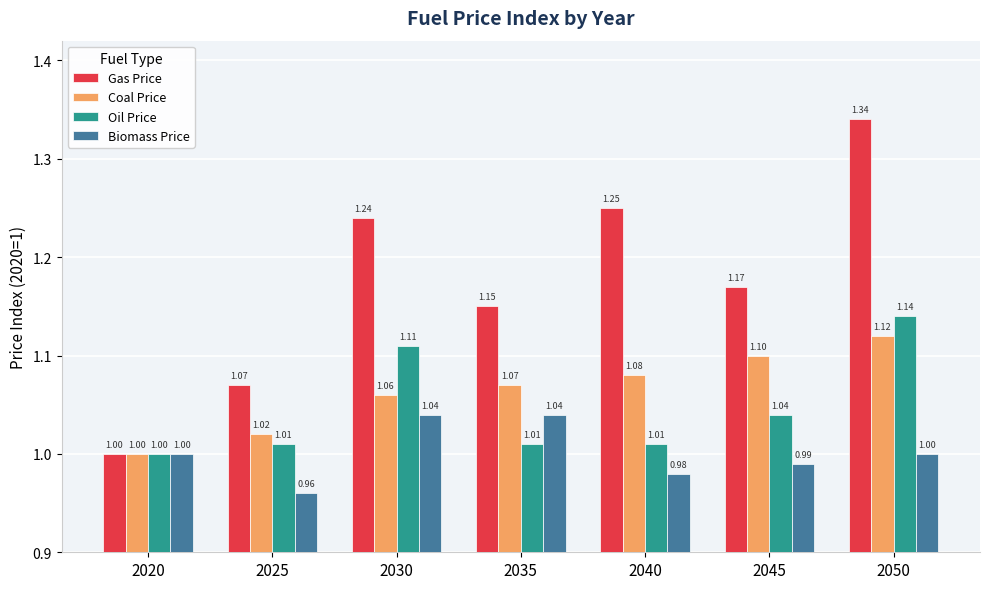

Rank the series by their maximum value, from highest to lowest.

Gas Price, Oil Price, Coal Price, Biomass Price